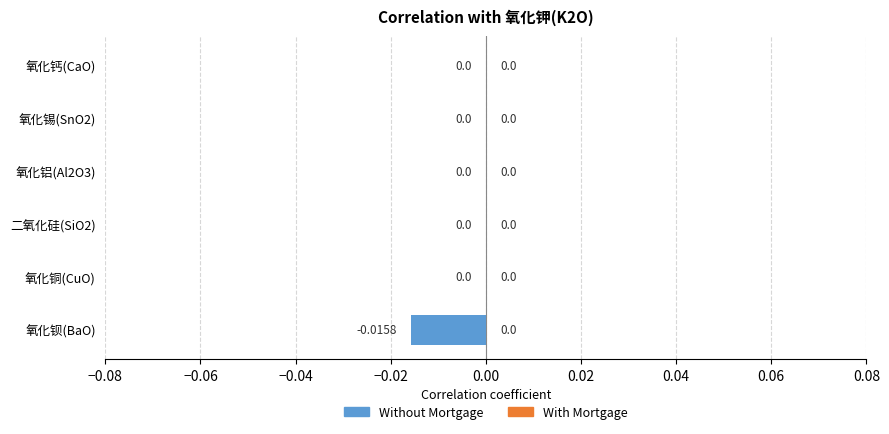

Which has a higher value, 氧化铝(Al2O3) or 氧化钡(BaO)?

氧化铝(Al2O3)